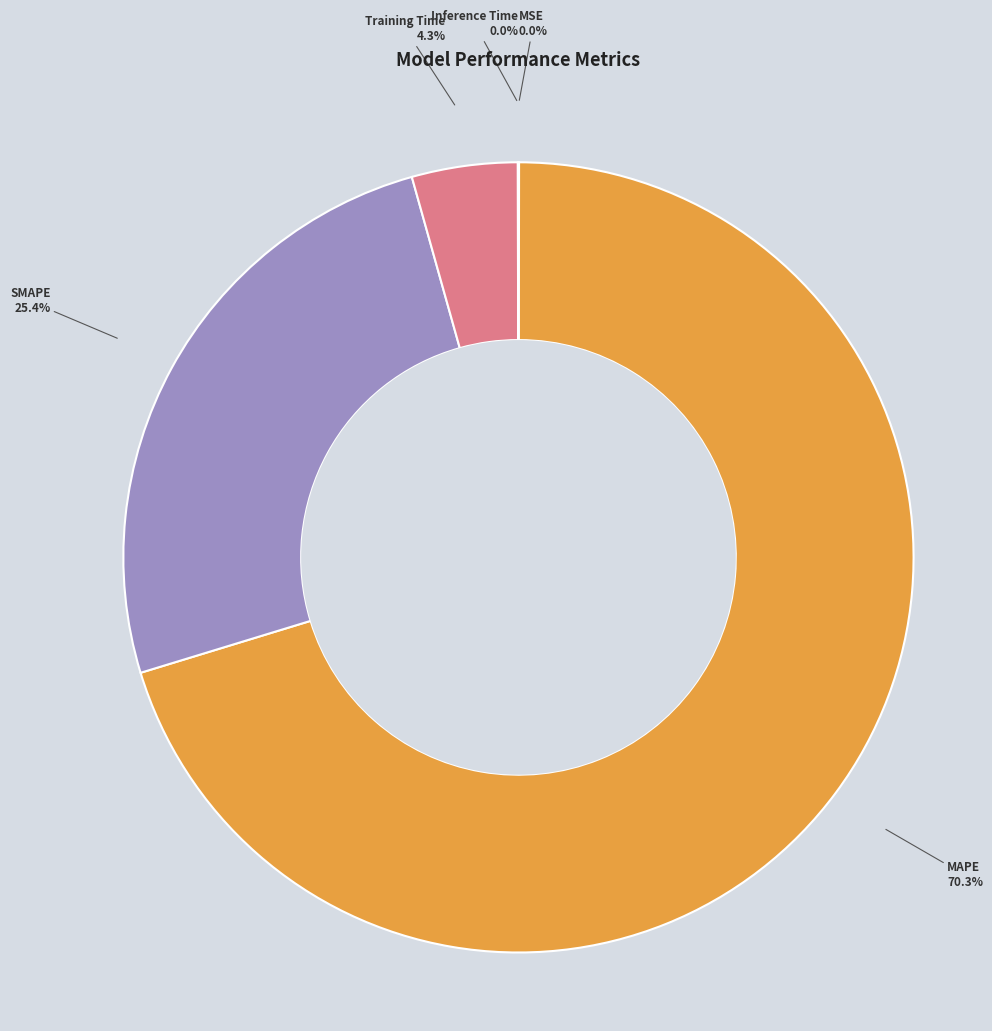

What percentage is NOT represented by MAPE?

29.7%